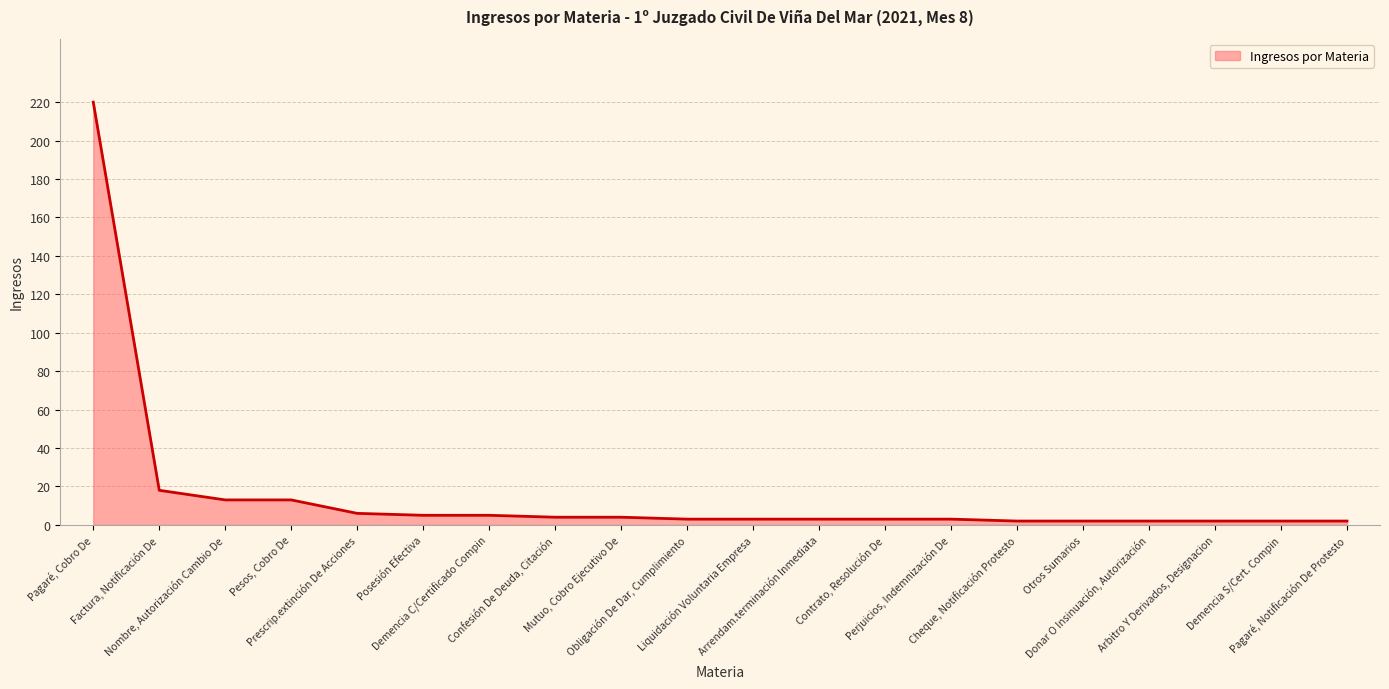

Read the value at Prescrip.extinción De Acciones.

6